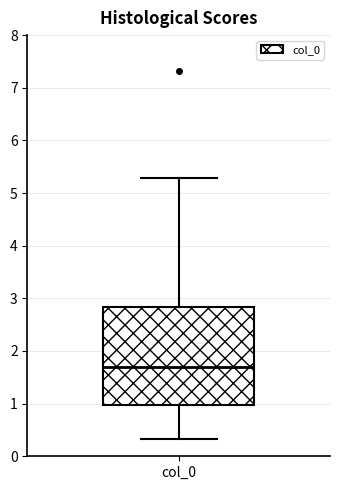

Read this box plot against the y-axis: the position of the median line, the range covered by the box, and the ends of both whiskers. The values are not printed on the chart, so give them approximately, as read against the axis.

median 1.7, box 1.0 to 2.8, whiskers 0.3 to 5.3